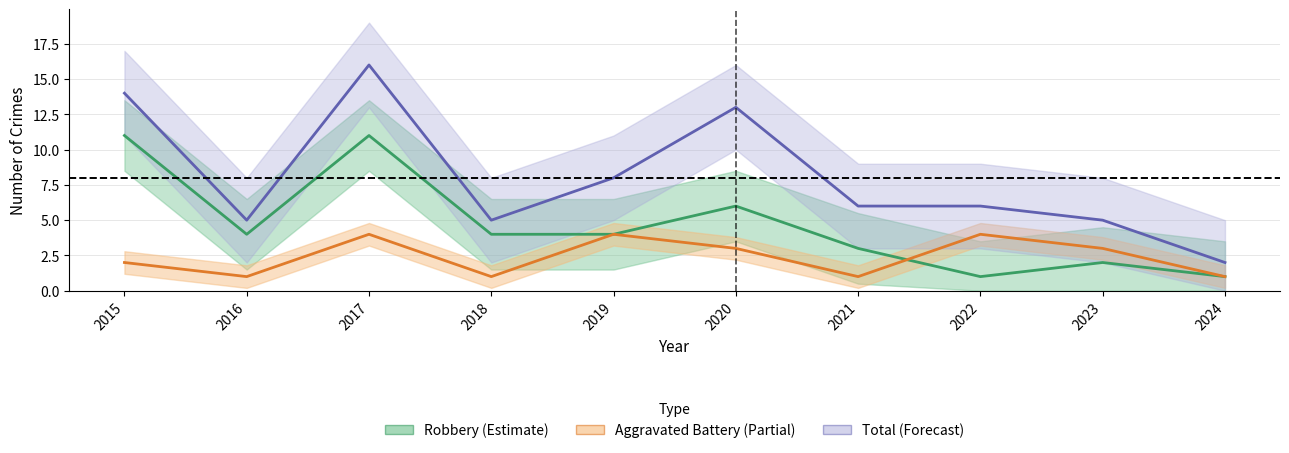

What is the average value of the Total series?

8